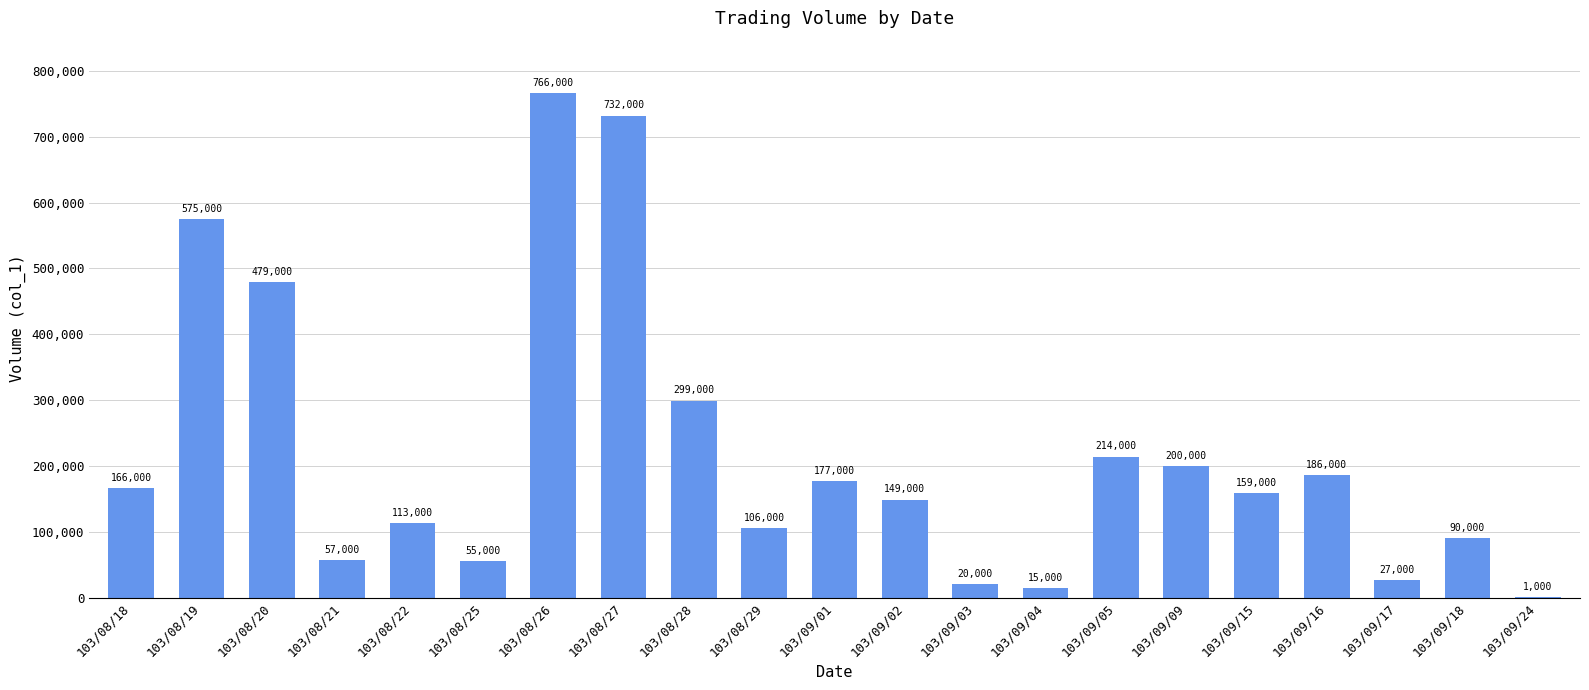

The value at 103/08/22 is 113000. True or false?

True